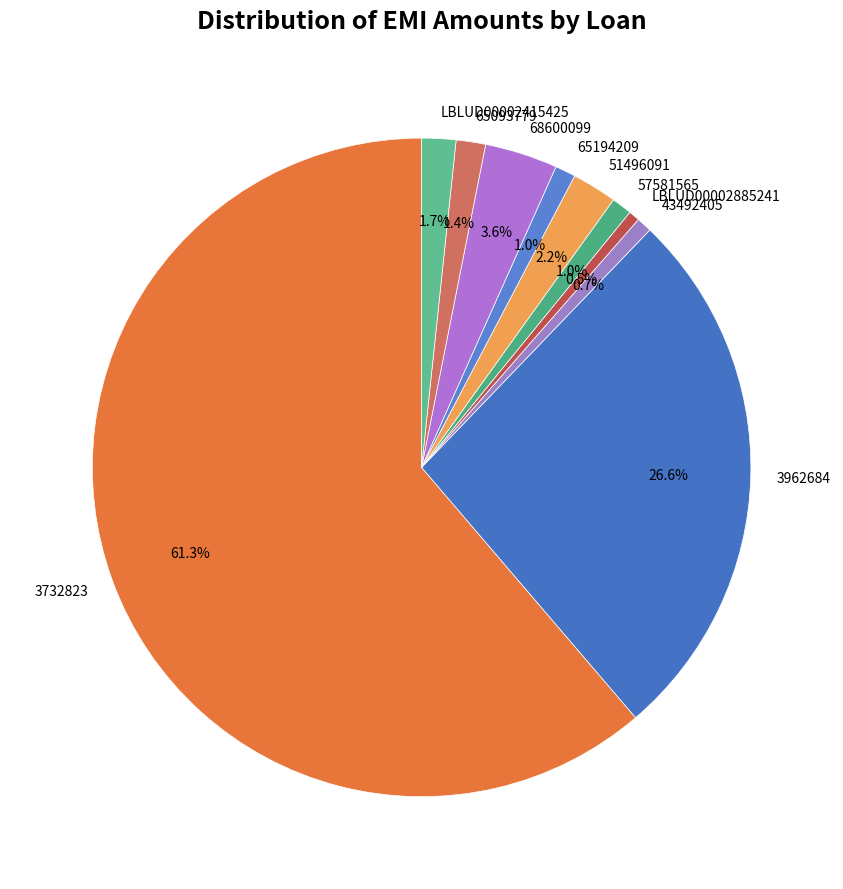

What is the largest slice in the pie chart?

3732823